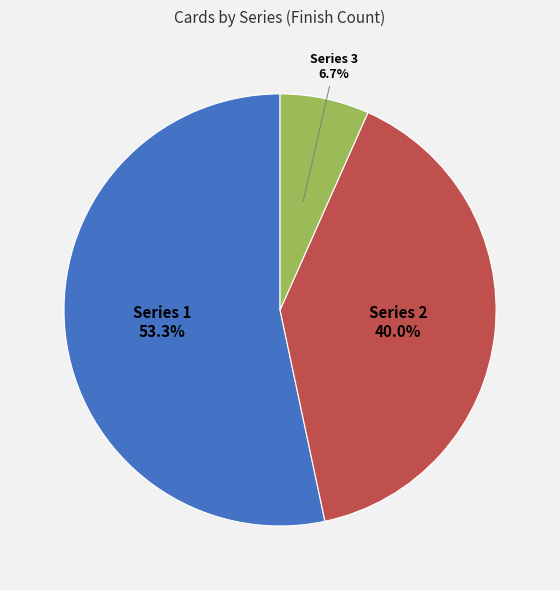

The Series 3 slice represents 7% of the pie. True or false?

True